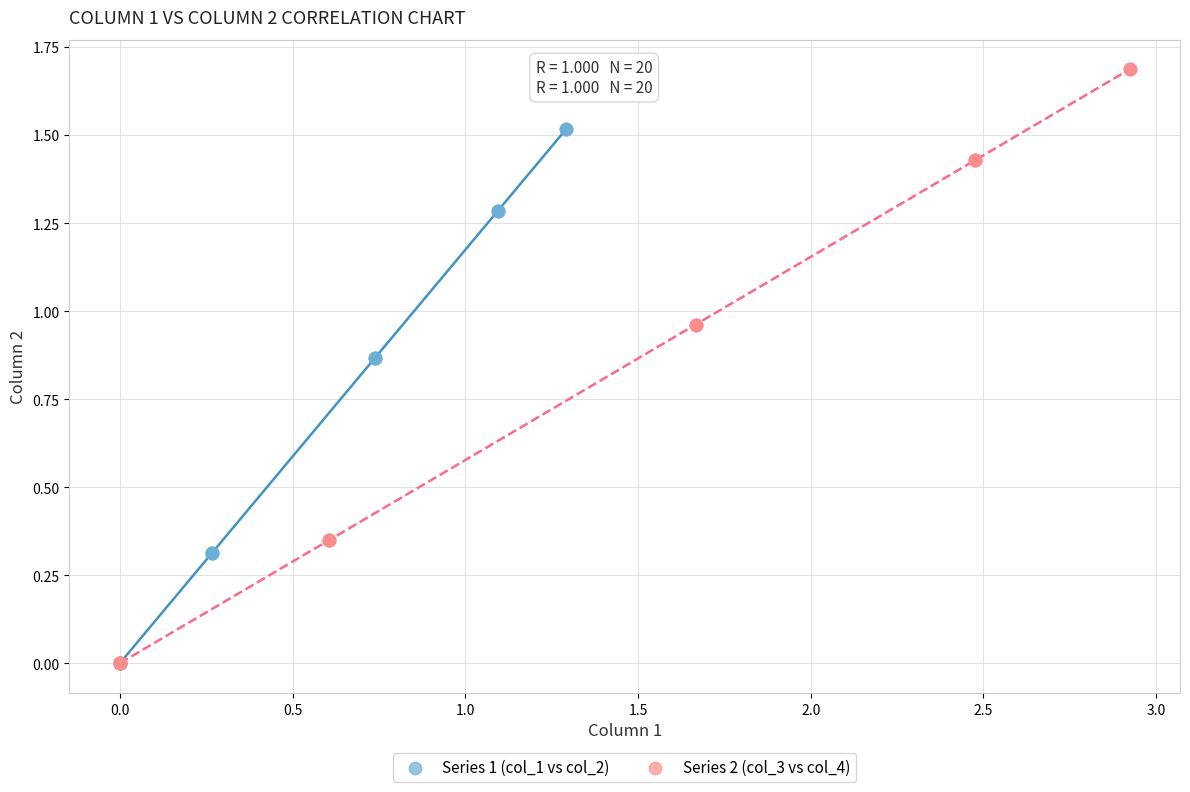

Which series reaches the maximum Y coordinate?

Series 2 (col_3 vs col_4)